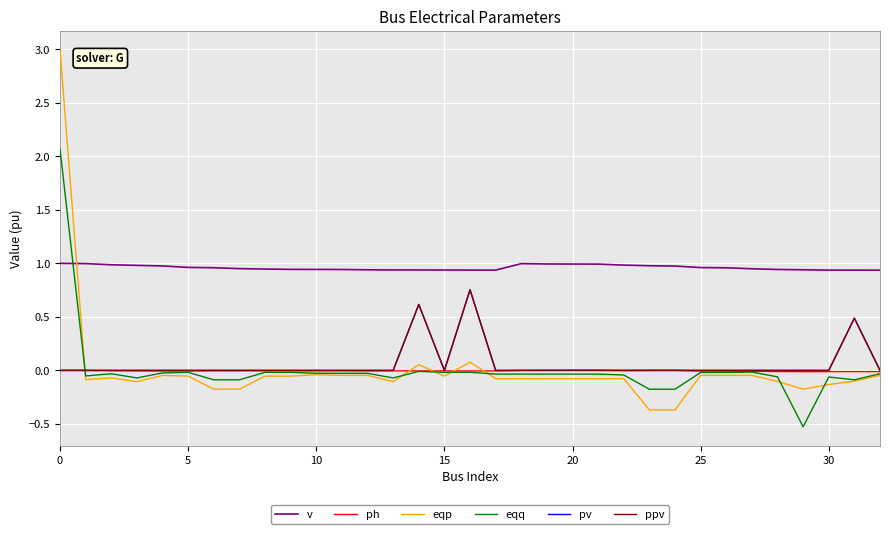

At which category does pv reach its first local valley?

15